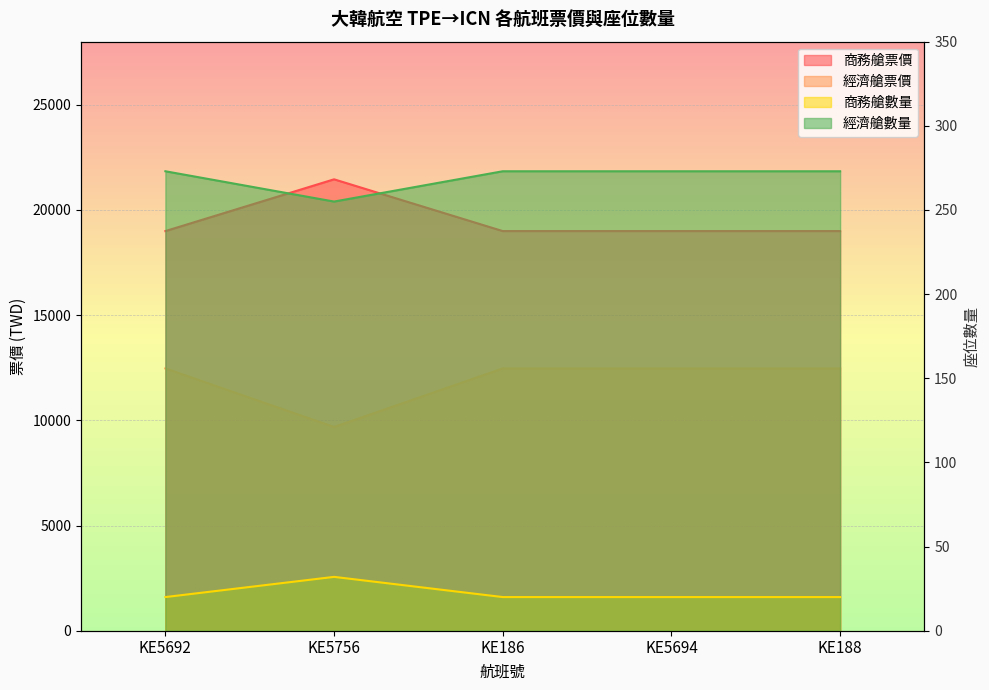

Reading right to left, extract all data points from this chart.

商務艙票價: KE188=12467	KE5694=12467	KE186=12467	KE5756=9685	KE5692=12467
經濟艙票價: KE188=18996	KE5694=18996	KE186=18996	KE5756=21457	KE5692=18996
商務艙數量: KE188=20	KE5694=20	KE186=20	KE5756=32	KE5692=20
經濟艙數量: KE188=273	KE5694=273	KE186=273	KE5756=255	KE5692=273